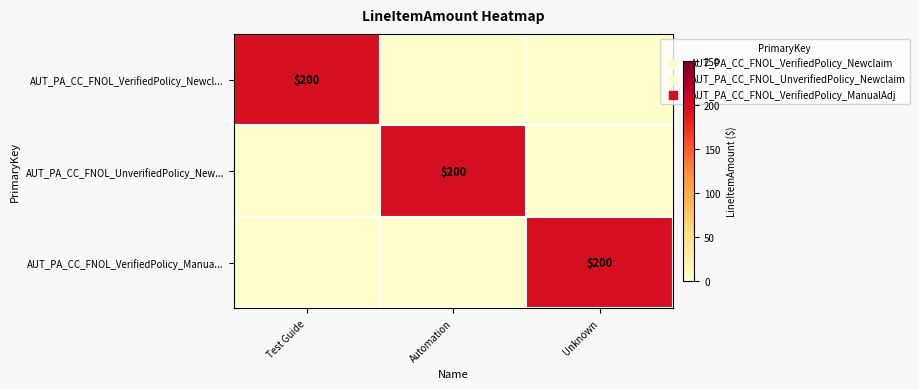

True or false: AUT_PA_CC_FNOL_VerifiedPolicy_Manua... has a value of 267 at Unknown.

False